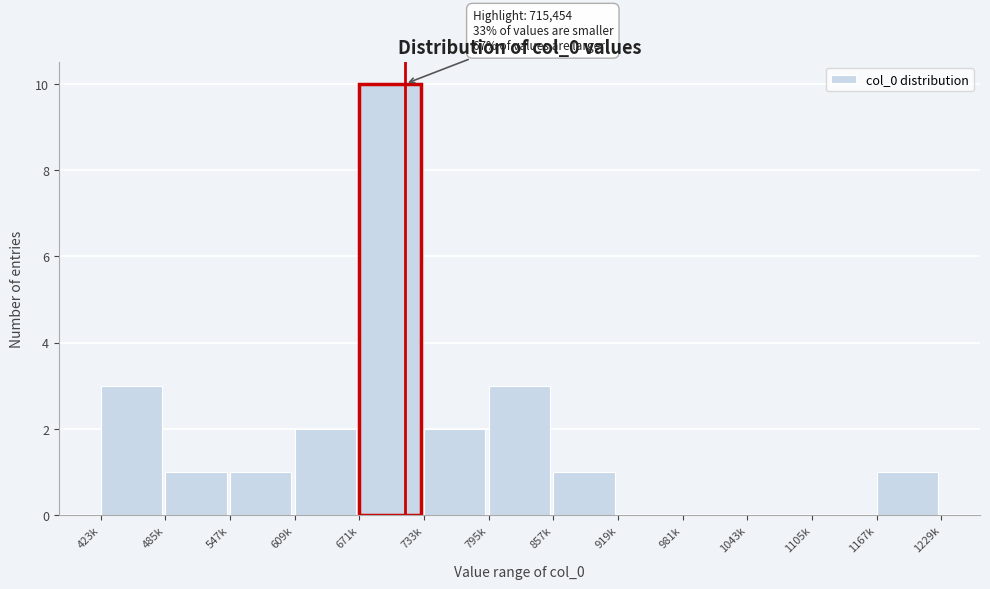

Reading left to right, what are all the values shown in this chart?

423k=3	485k=1	547k=1	609k=2	671k=10	733k=2	795k=3	857k=1	919k=0	981k=0	1043k=0	1105k=0	1167k=1